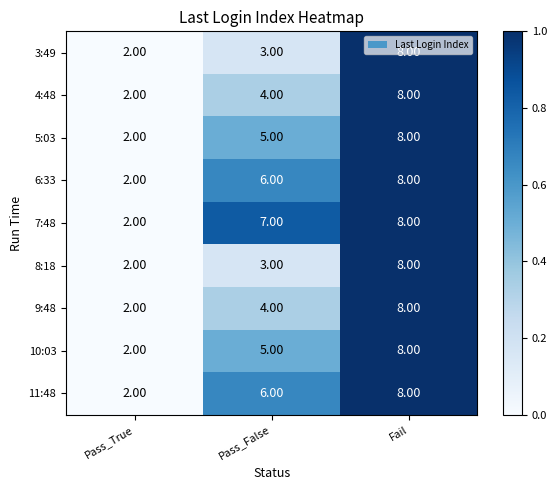

Which series changed the most between Pass_True and Pass_False?

7:48